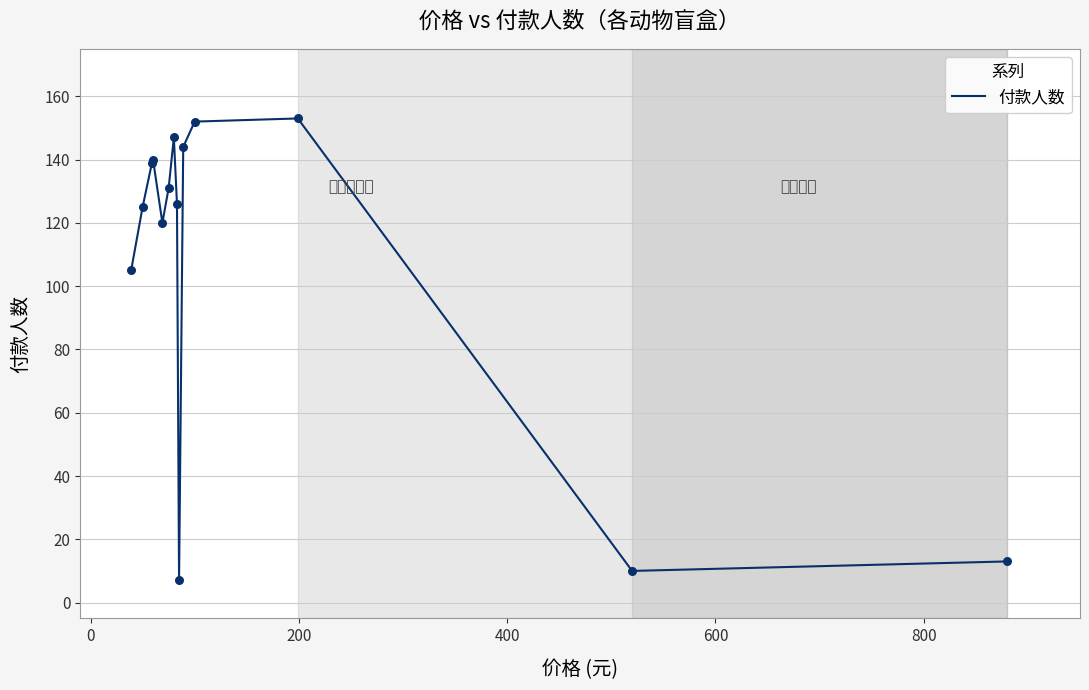

What is the minimum value shown in the chart?

7